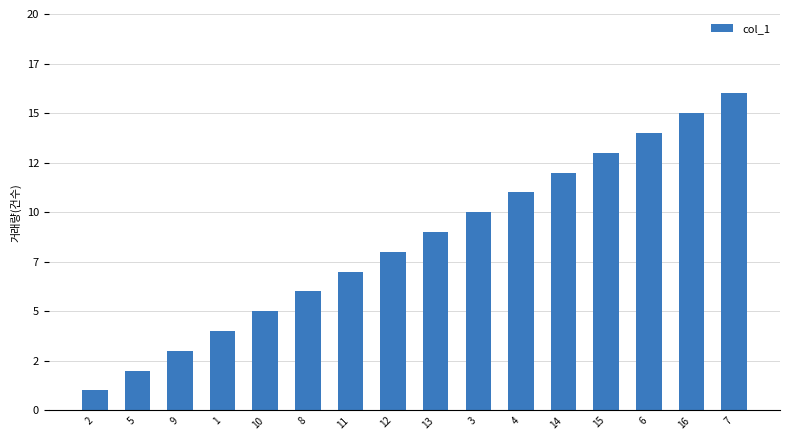

What is the sum of all values?

136